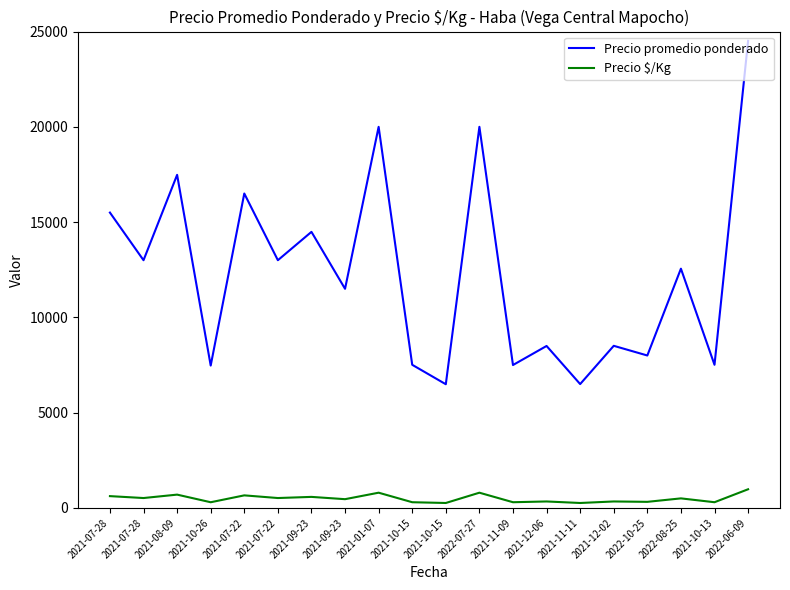

What is the value of the Precio promedio ponderado point at the 15th from the left?

6500